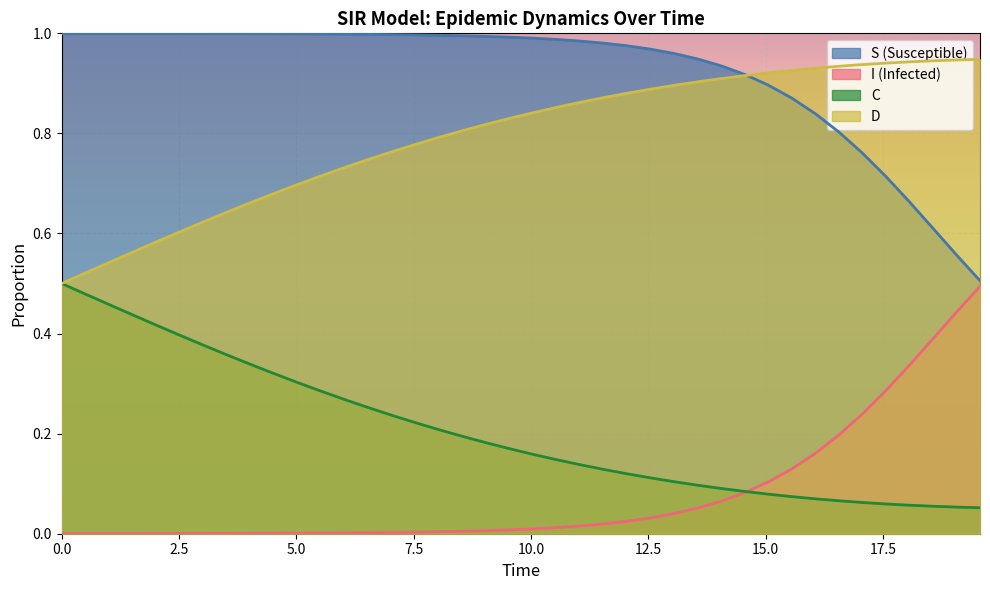

Which series has the largest total across all categories?

S (Susceptible)